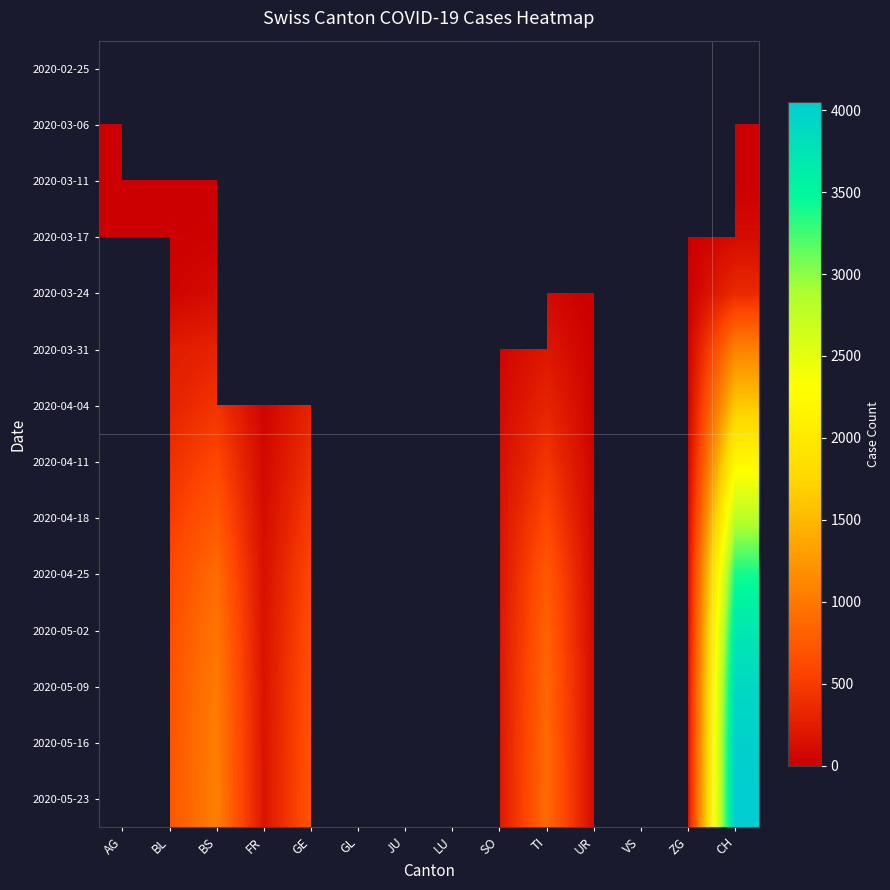

Between VS and GE, which is larger?

VS